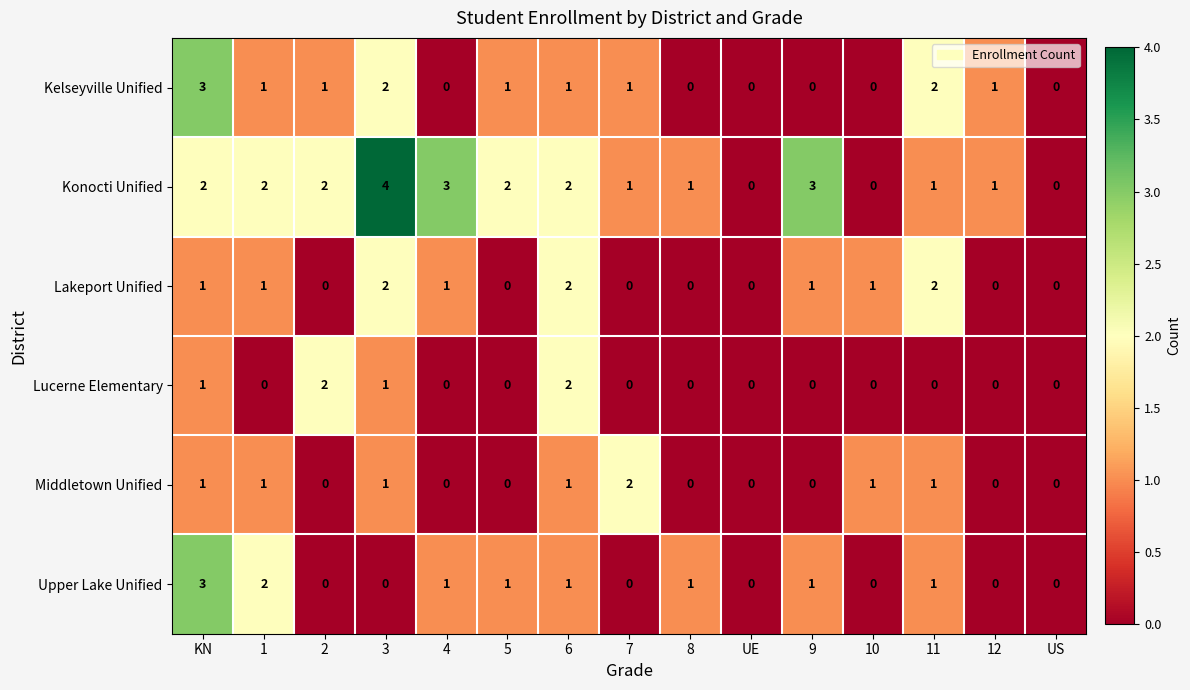

Which series has the widest spread of values?

Konocti Unified